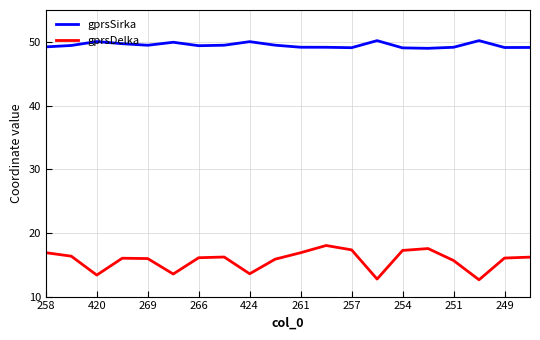

How many distinct data groups are displayed?

2